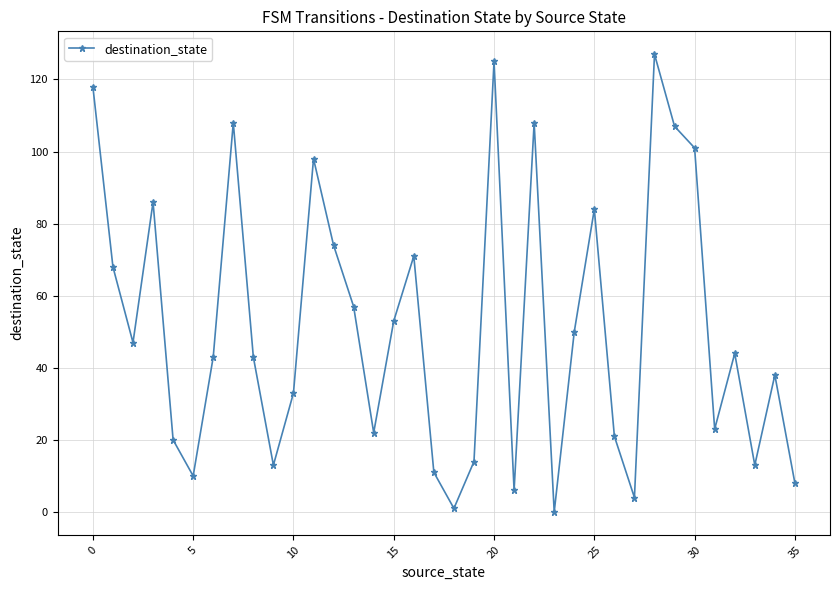

How many points are higher than both their immediate neighbors (excluding endpoints)?

10